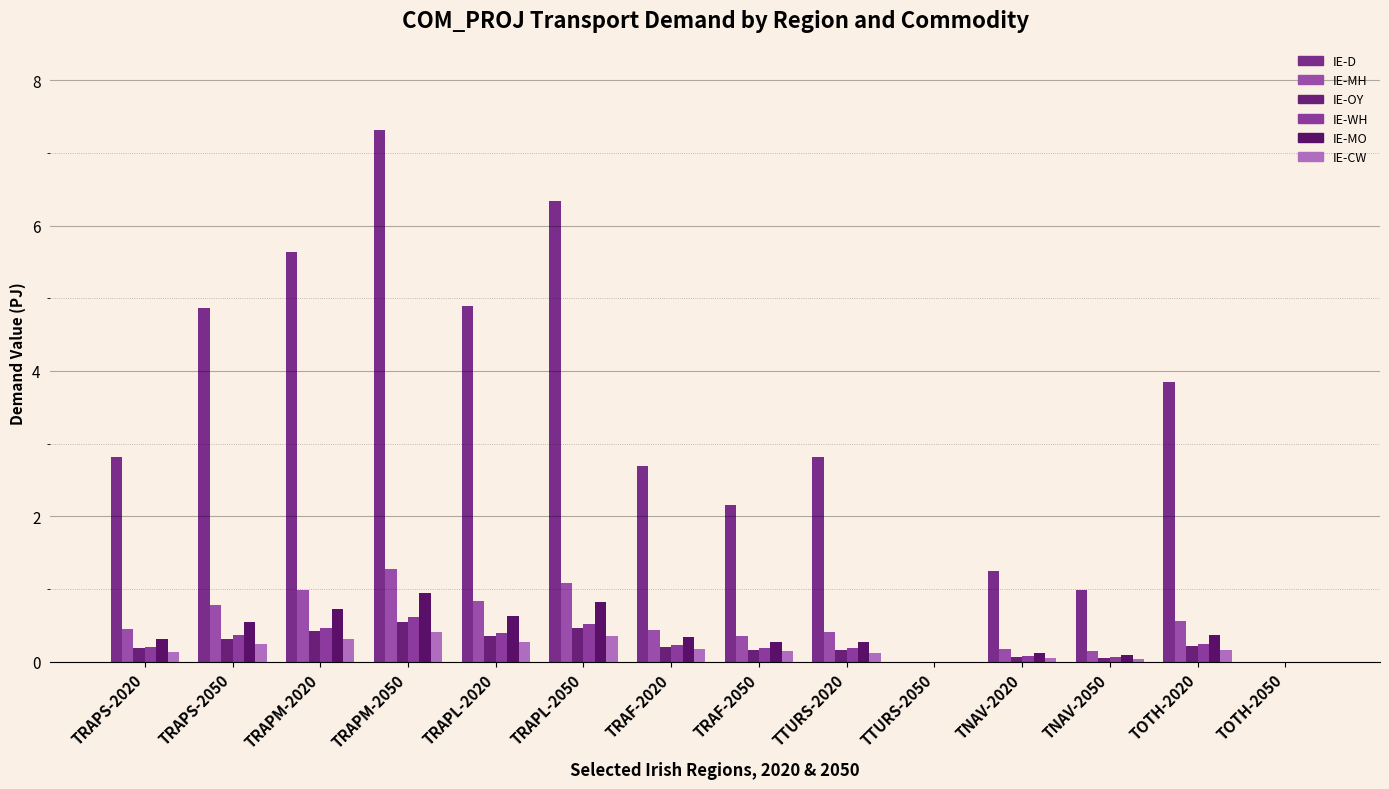

True or false: IE-MH has a value of 0.1 at TNAV-2050.

True